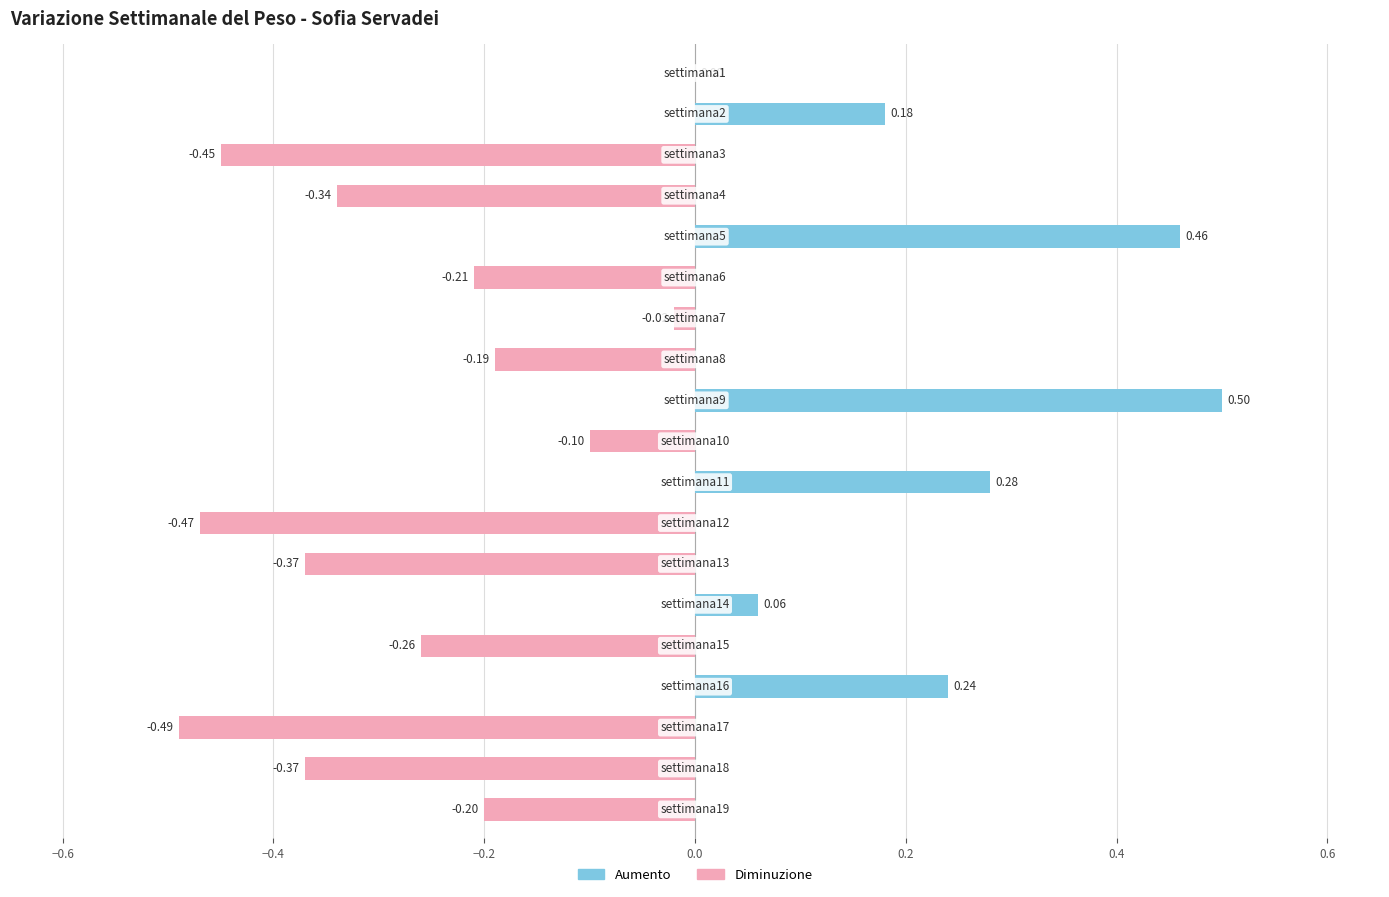

Where is the data nearest to the value 0?

settimana1